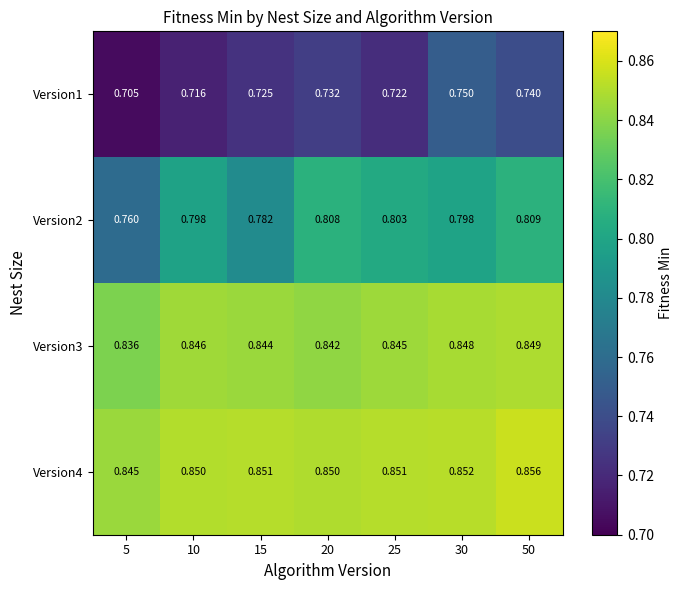

Is the value of Version3 at 10 greater than the value of Version1 at 25?

Yes